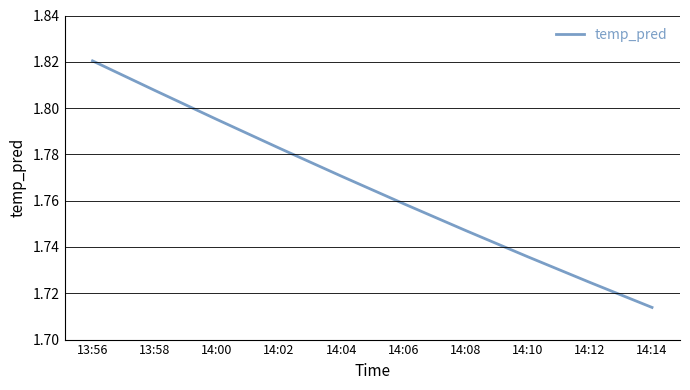

What is the sum of the values at 13:58 and 13:56?

3.6